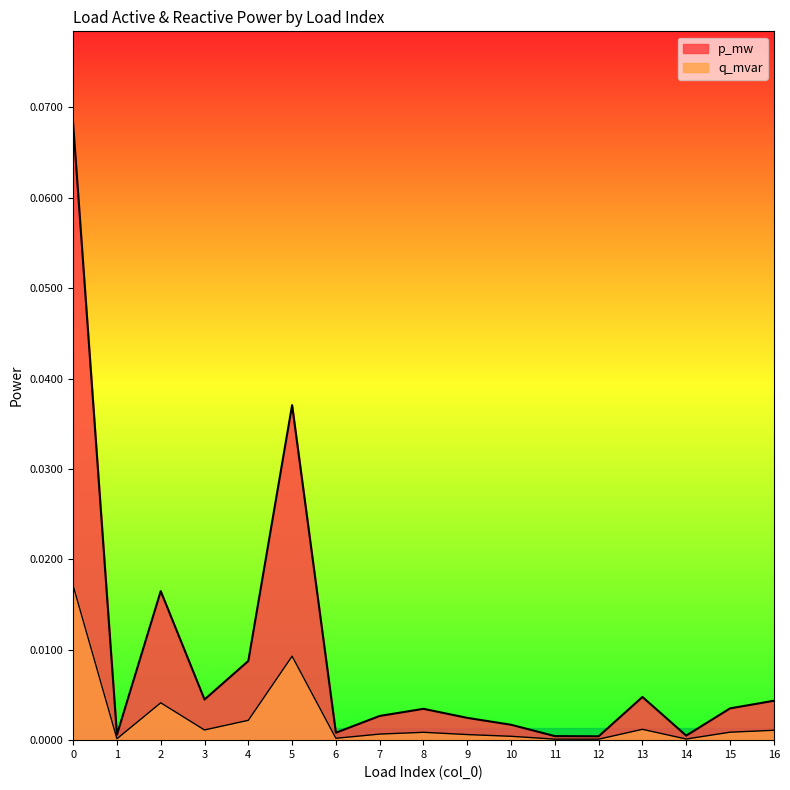

List the series in order of their overall mean, highest first.

p_mw, q_mvar